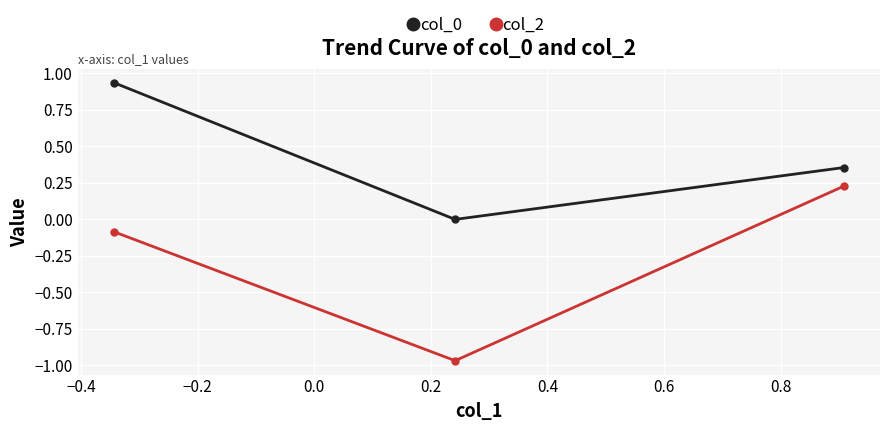

What is the difference between the maximum and minimum values in the col_2 series?

1.2